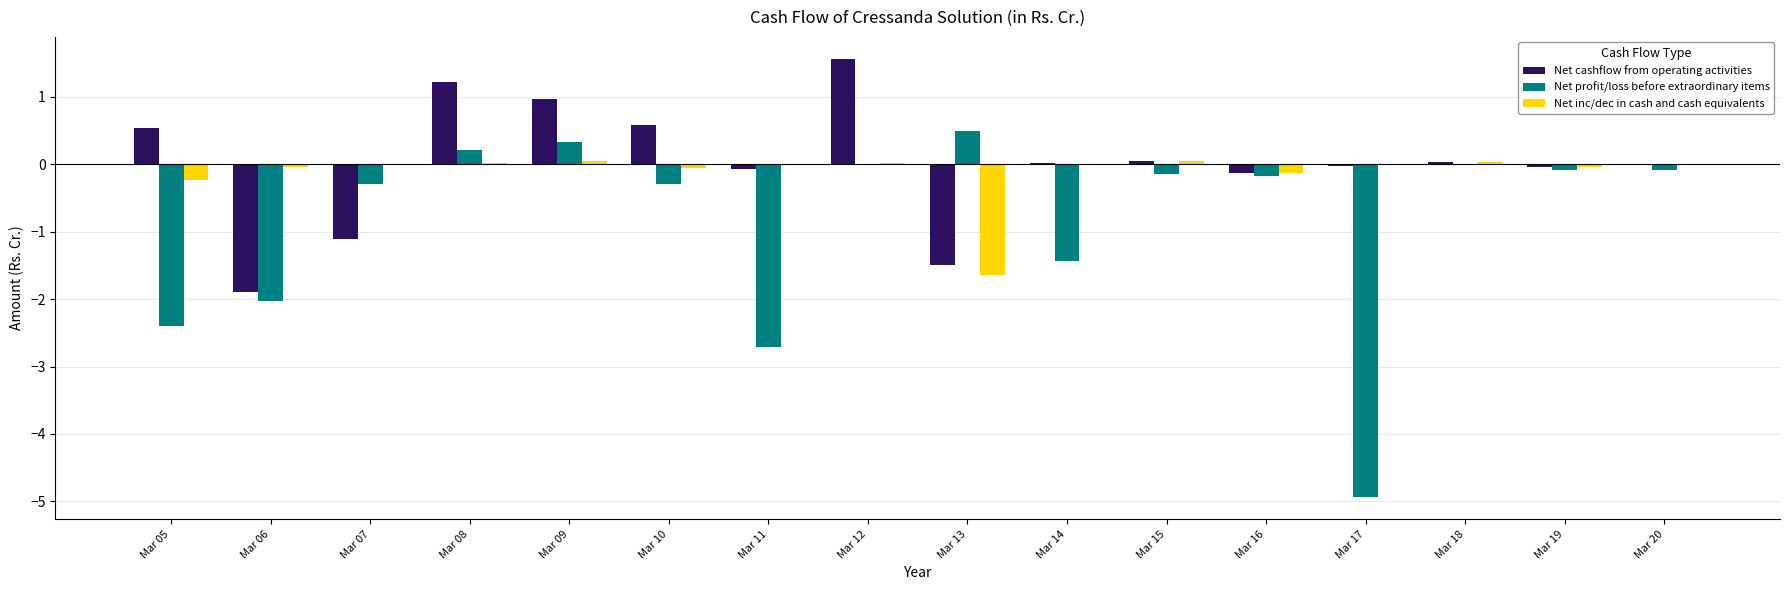

How many series are shown in this chart?

3